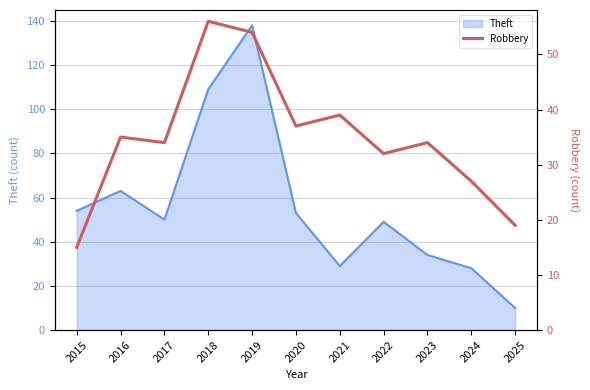

Where is Theft nearest to the value 74?

2016